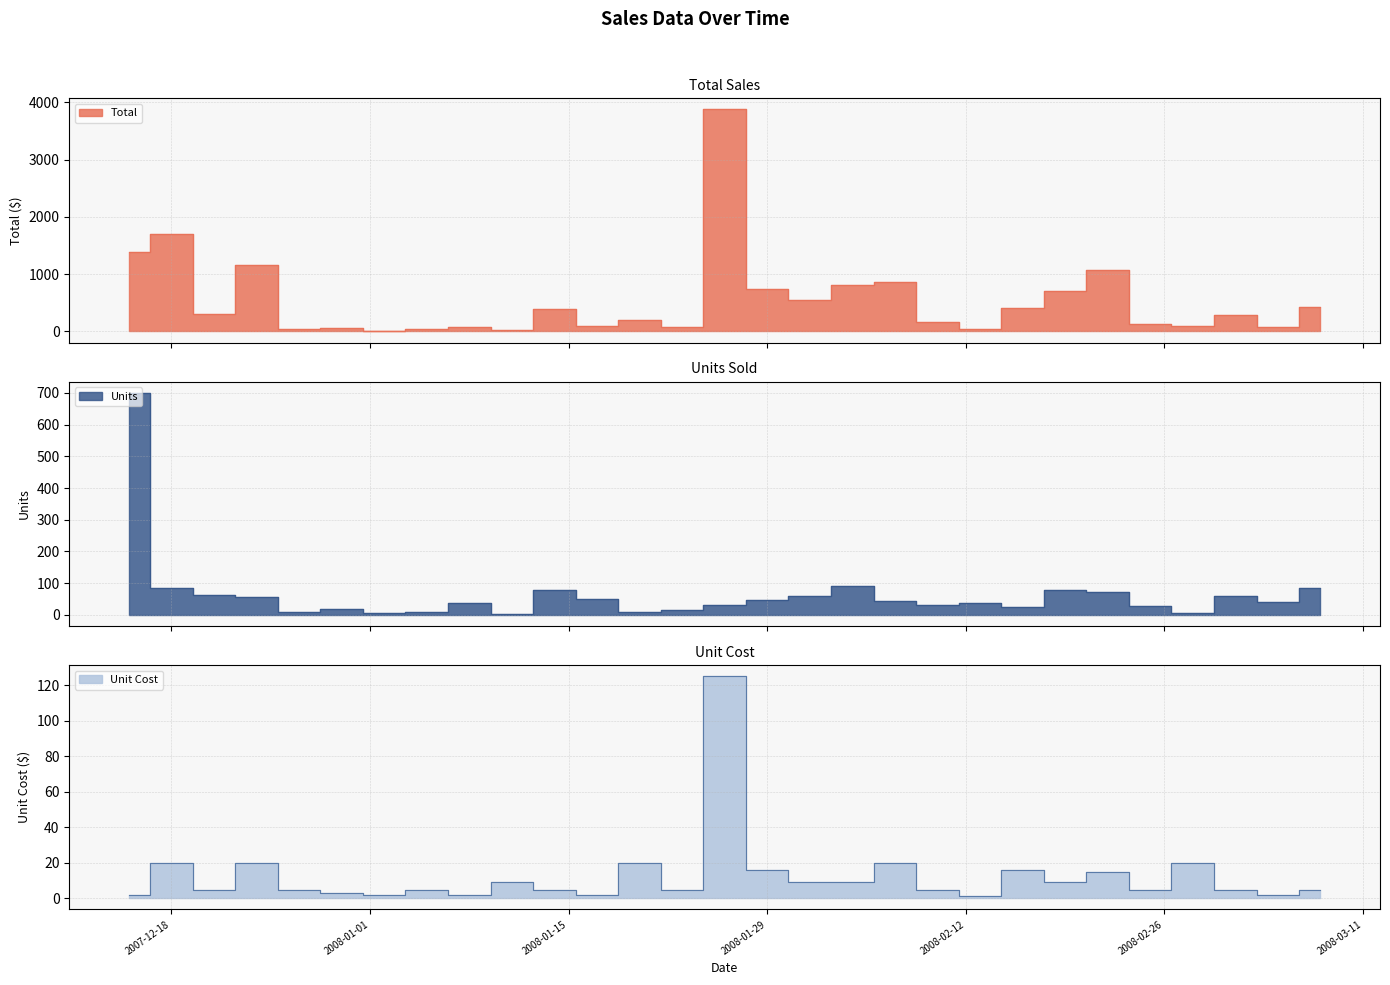

At which label does Units reach its minimum?

2008-01-11